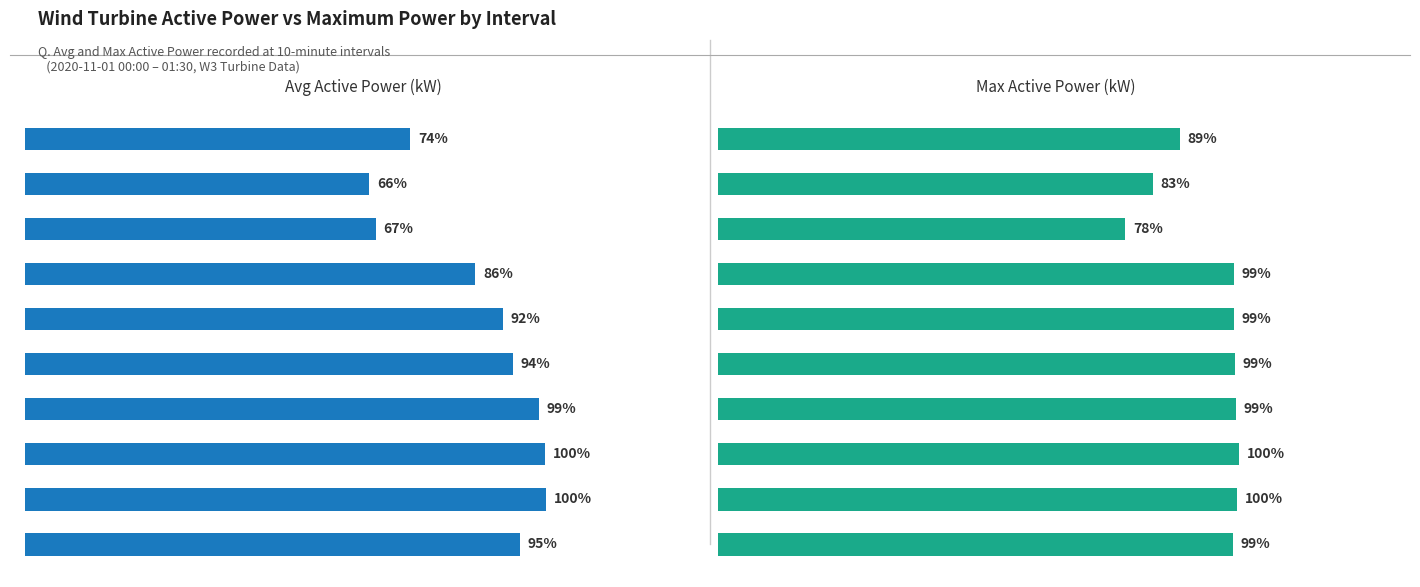

Does the chart contain stacked bars?

No